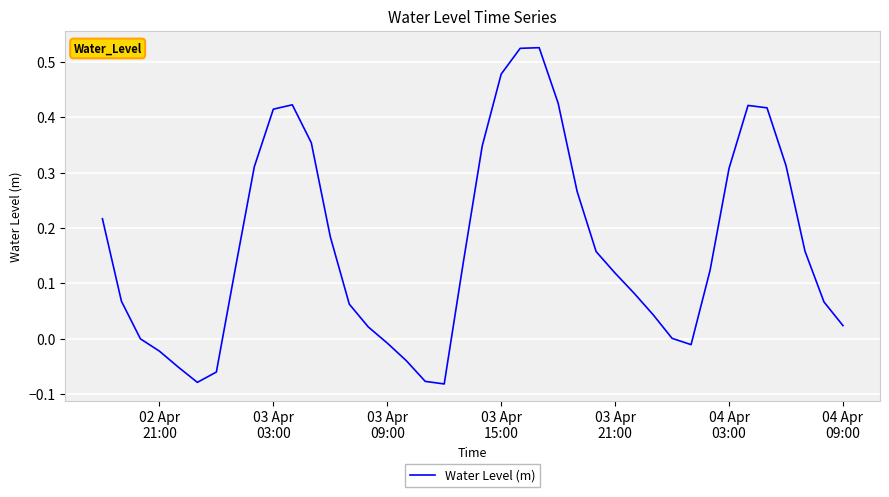

What is the difference between the maximum and minimum values?

0.6